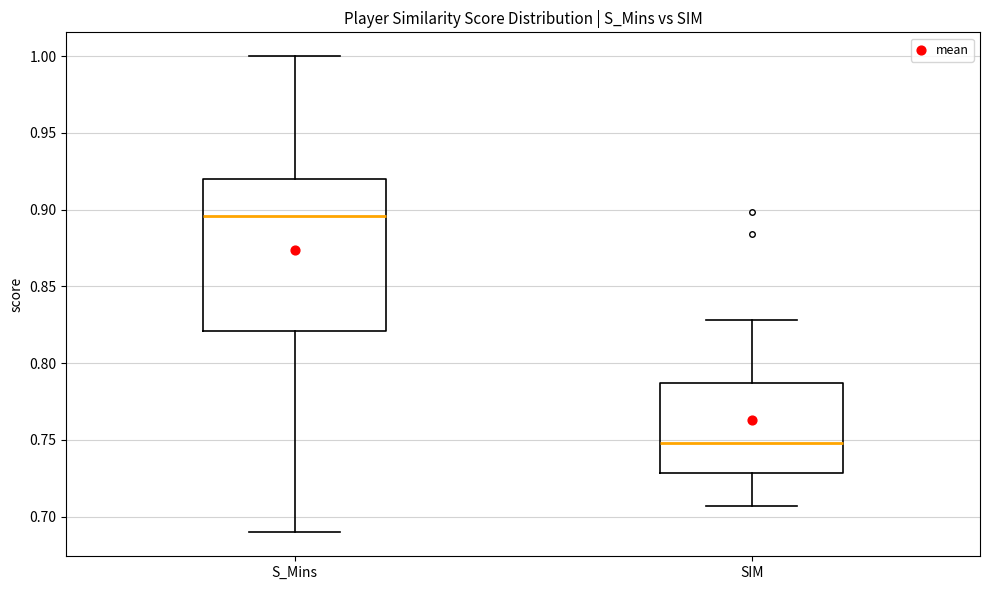

Reading left to right, read every box against the y-axis: the position of its median line, the range the box covers, and the ends of its whiskers. The values are not printed on the chart, so give them approximately, as read against the axis.

S_Mins: median 0.895, box 0.820 to 0.920, whiskers 0.690 to 1.000
SIM: median 0.750, box 0.730 to 0.785, whiskers 0.705 to 0.830